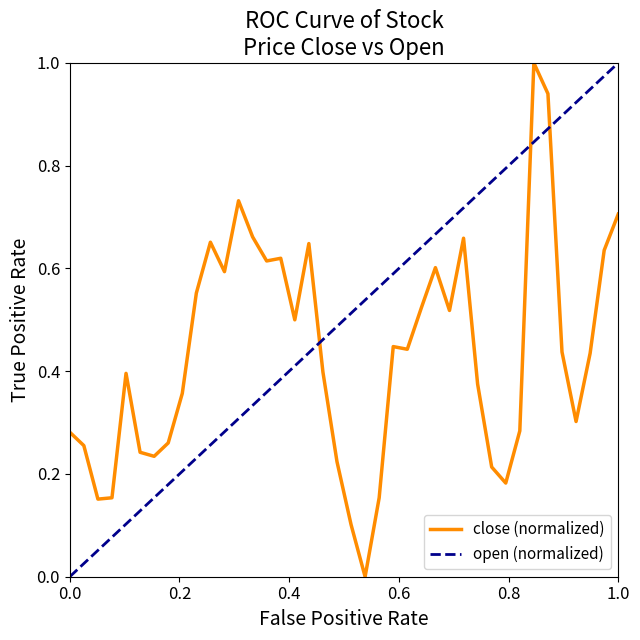

How many categories are shown in the chart?

40